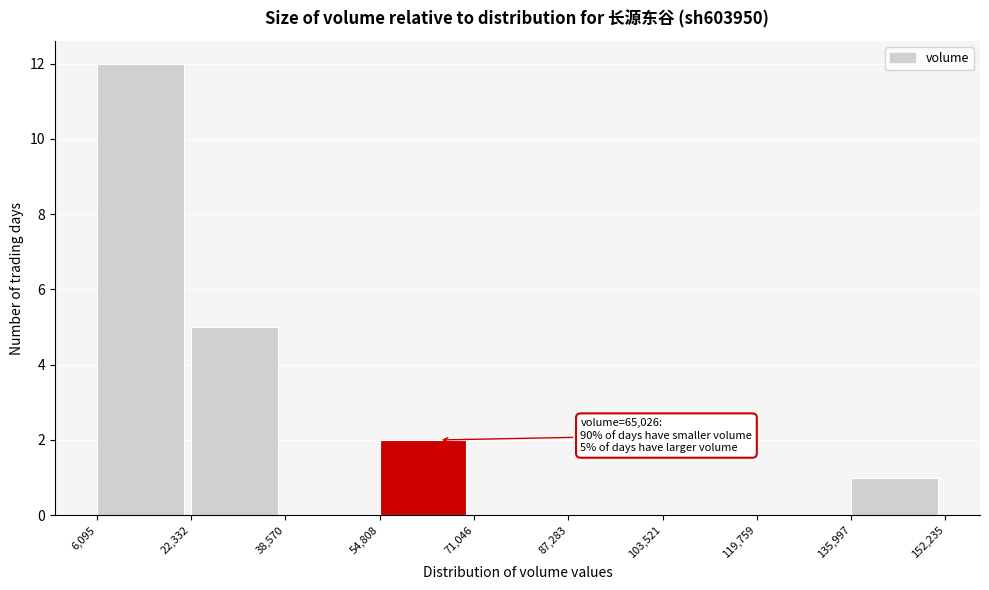

Which range on the x-axis has the tallest bar?

6,095 to 22,332